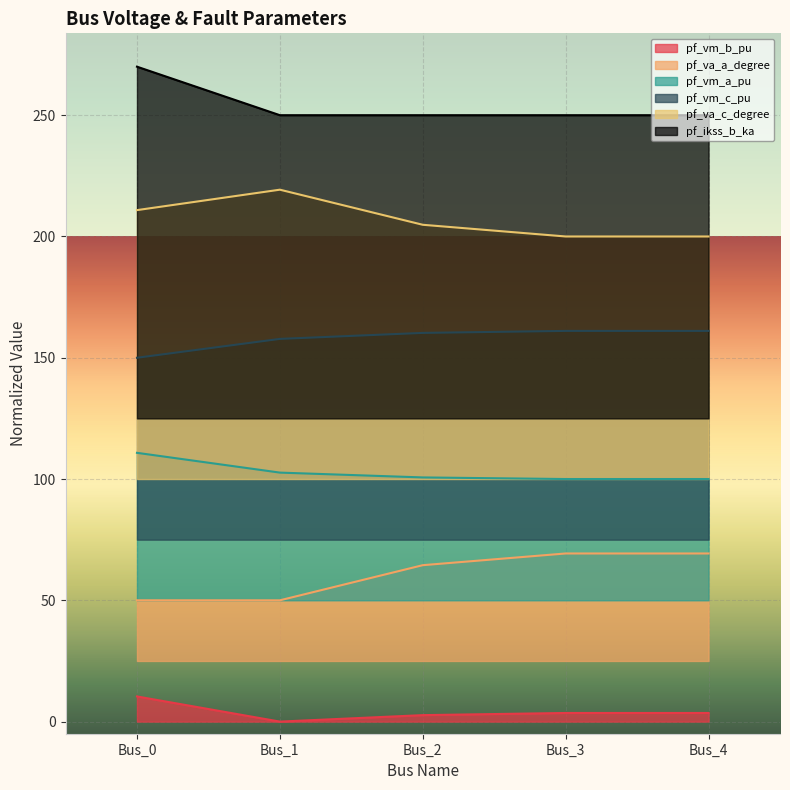

What is the sum of the pf_vm_b_pu values at Bus_2 and Bus_1?

2.7